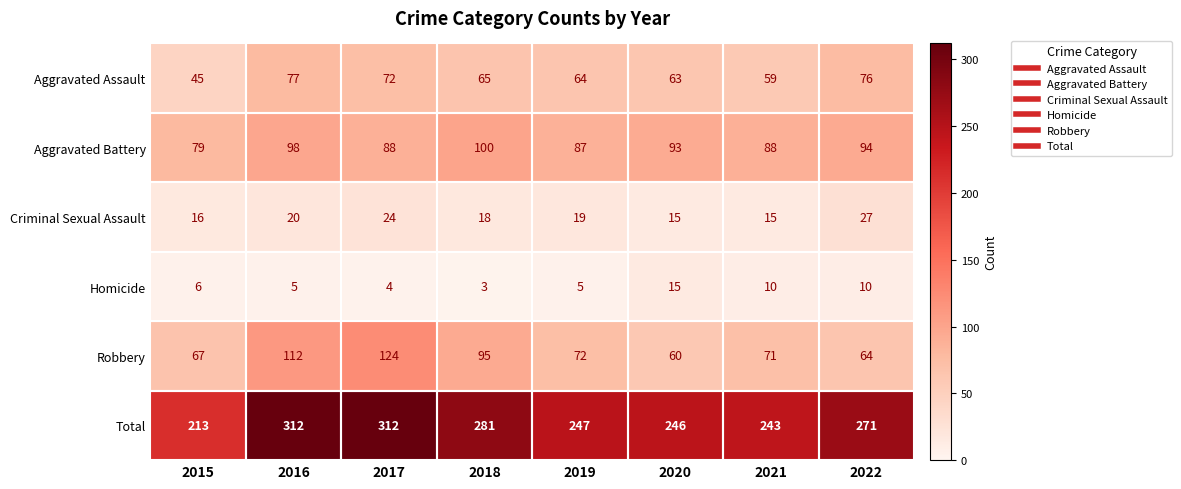

Which series has the widest spread of values?

Total